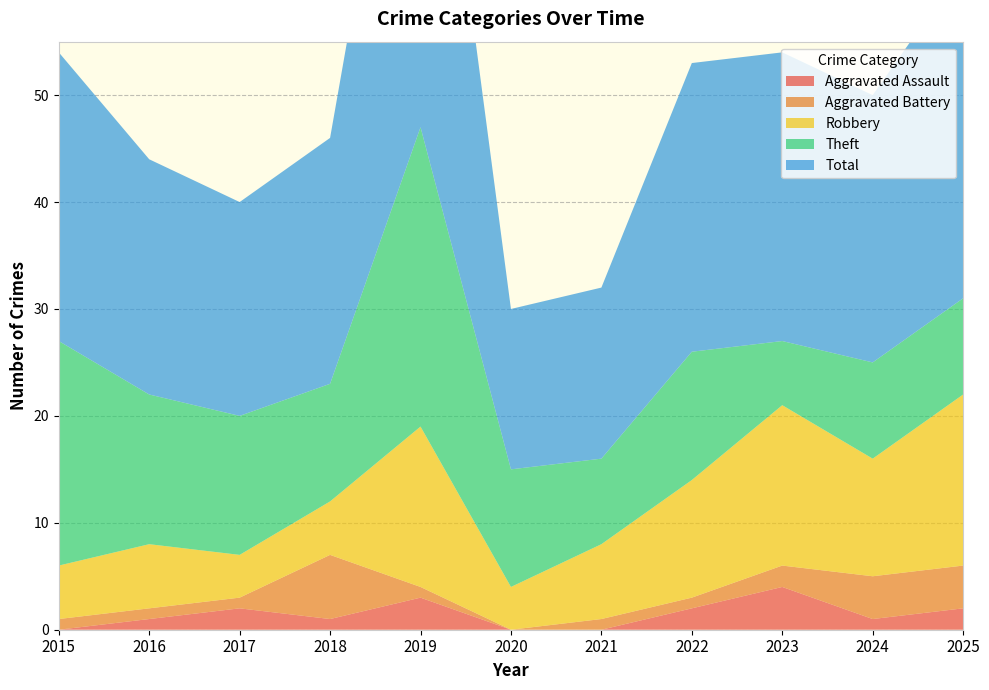

Reading left to right, transcribe all the data shown in this chart.

Aggravated Assault: 0	1	2	1	3	0	0	2	4	1	2
Aggravated Battery: 1	1	1	6	1	0	1	1	2	4	4
Robbery: 5	6	4	5	15	4	7	11	15	11	16
Theft: 21	14	13	11	28	11	8	12	6	9	9
Total: 27	22	20	23	47	15	16	27	27	25	31